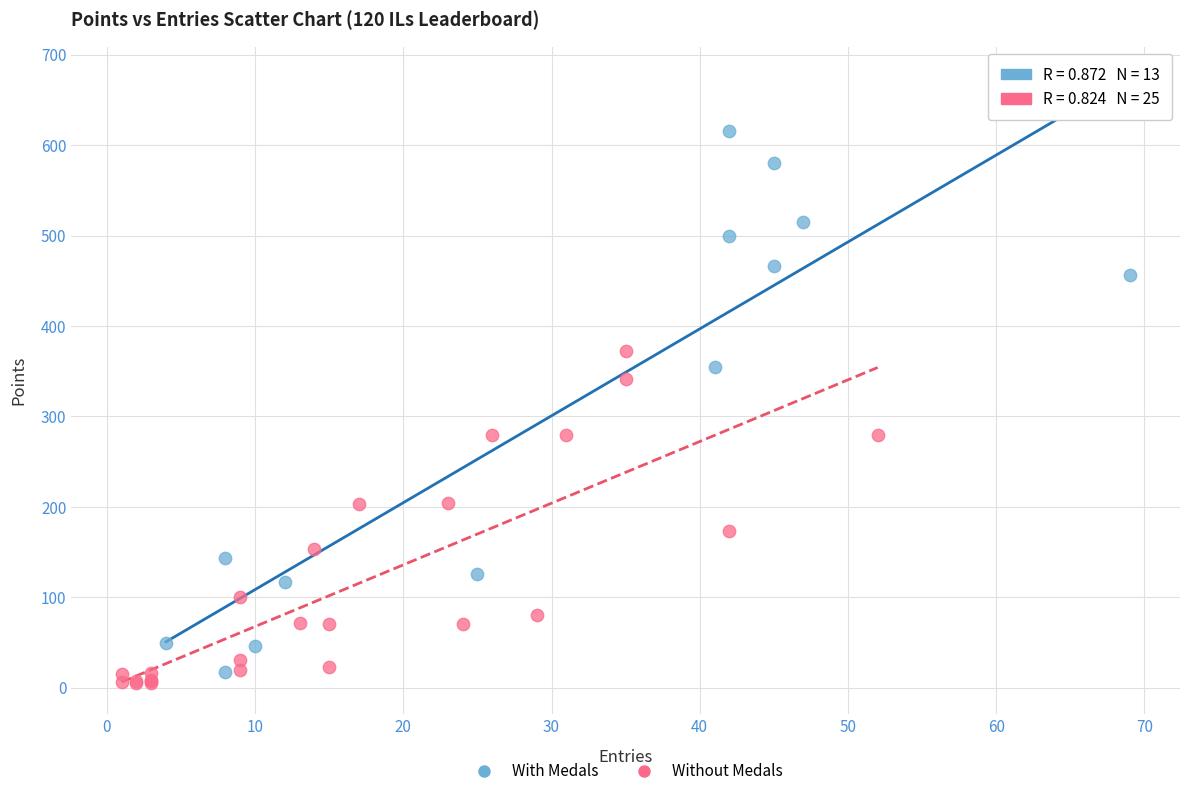

Which series reaches the minimum Y coordinate?

Without Medals